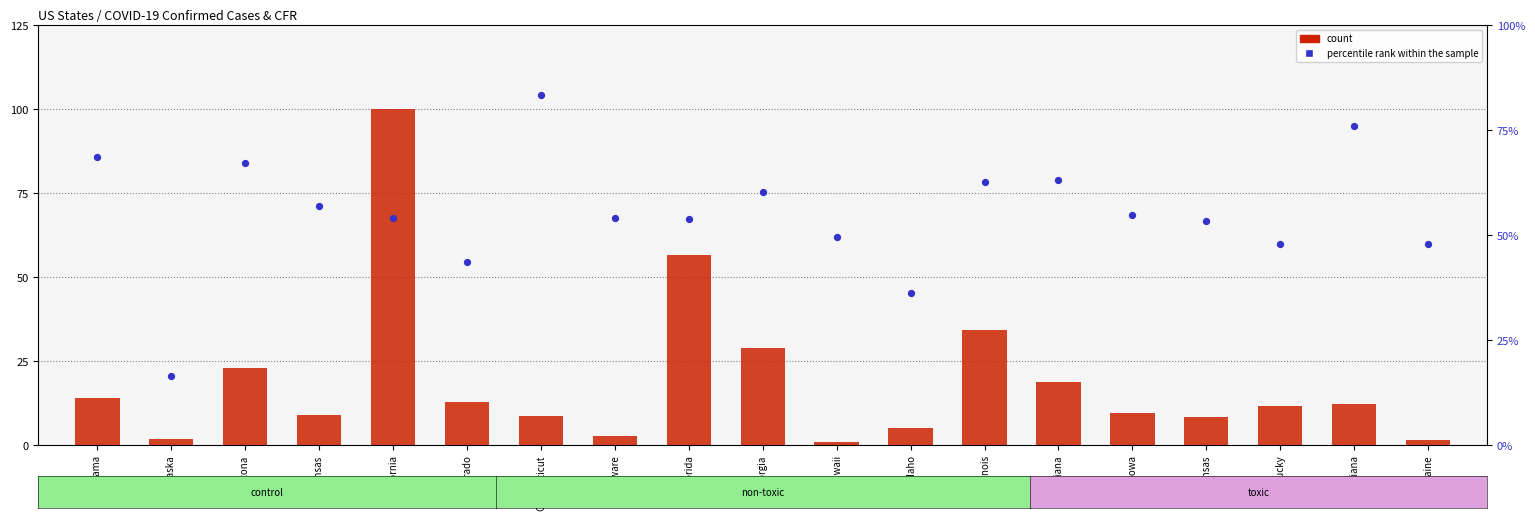

At how many categories does at least one series exceed 88?

1